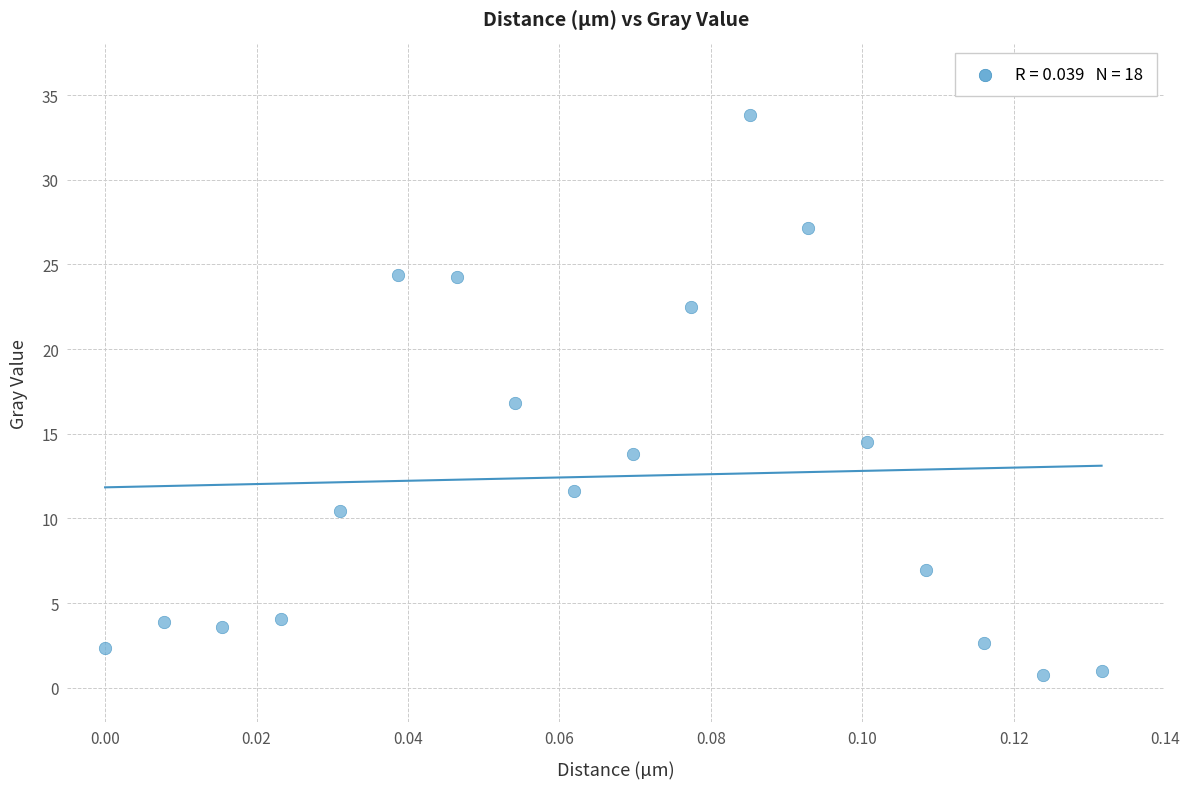

What is the range of Y values (max minus min)?

33.1